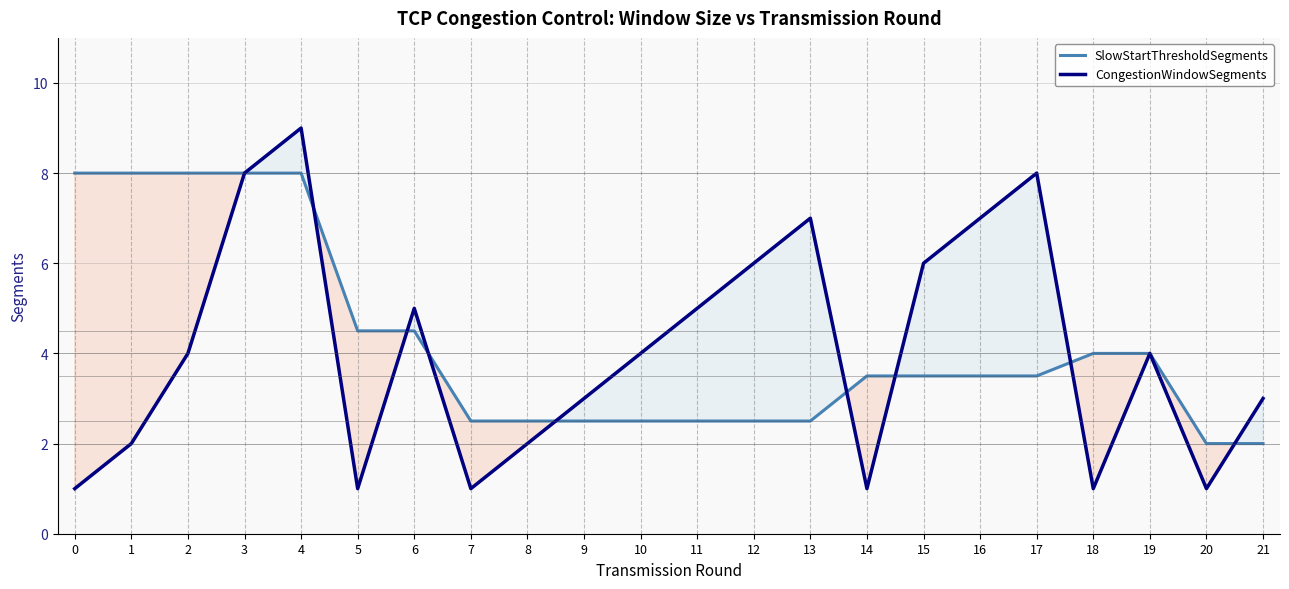

Which series ends up on top after the final intersection of CongestionWindowSegments and SlowStartThresholdSegments?

CongestionWindowSegments